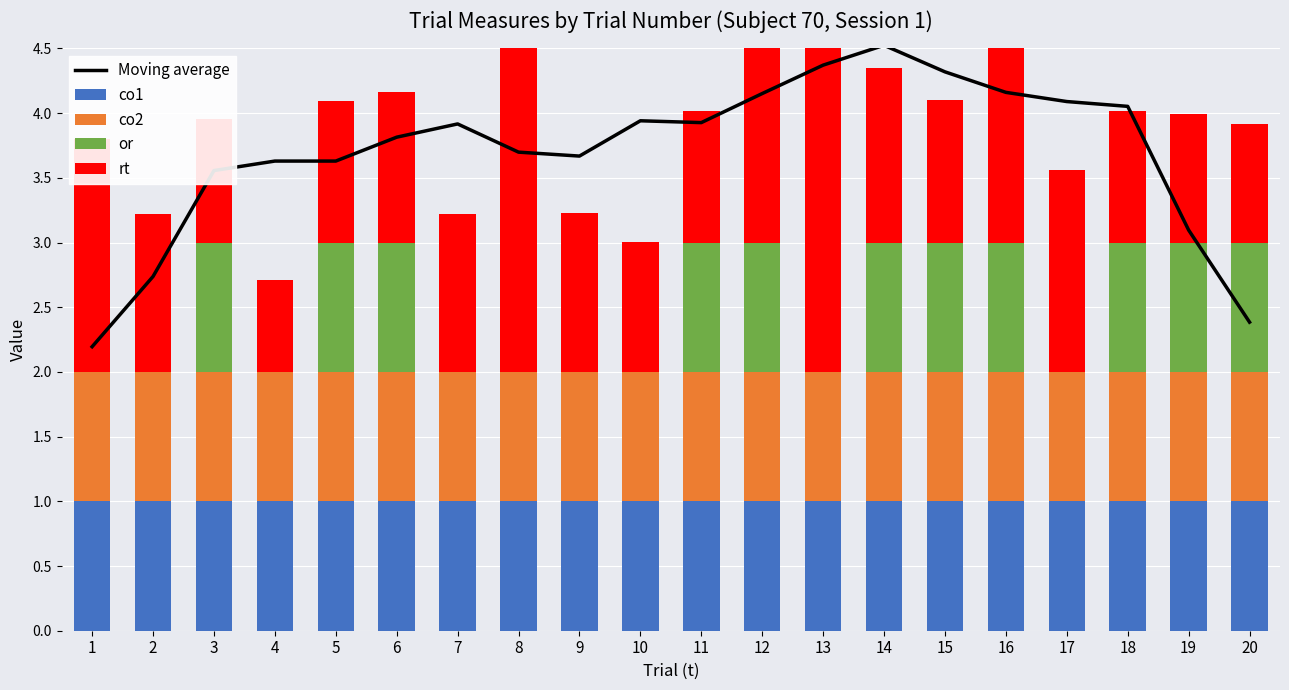

At which label is Moving average closest to 3?

19